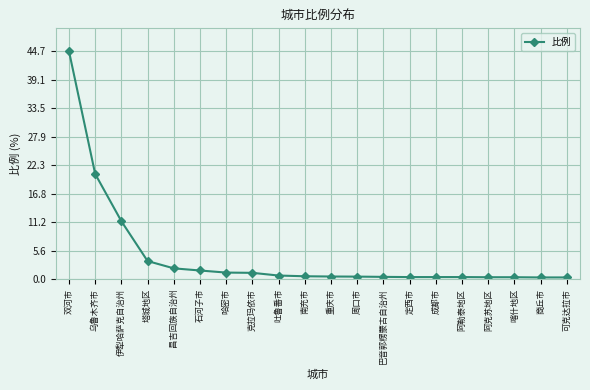

True or false: the data shows 2.1 at 昌吉回族自治州.

True